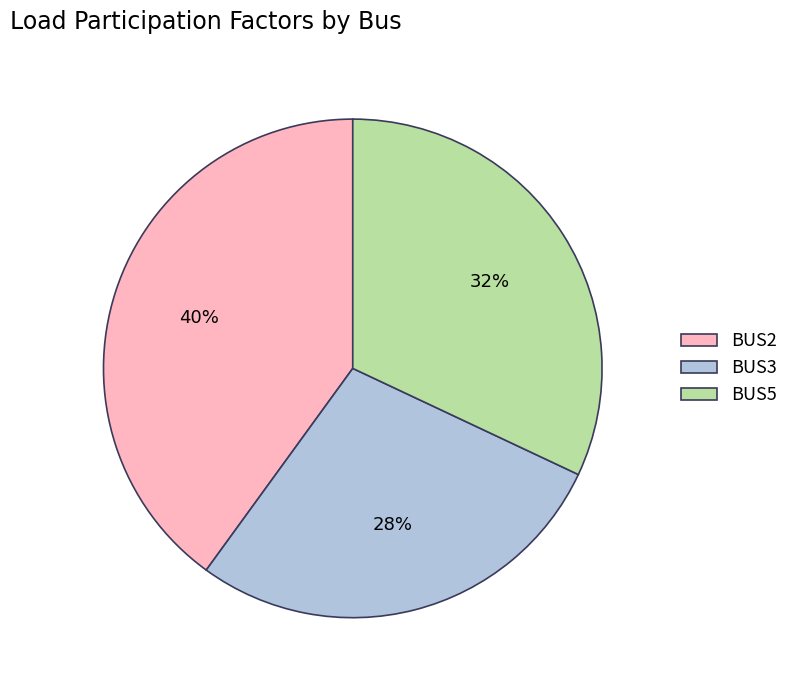

To the nearest percent, what is the combined percentage of BUS2 and BUS5?

72%